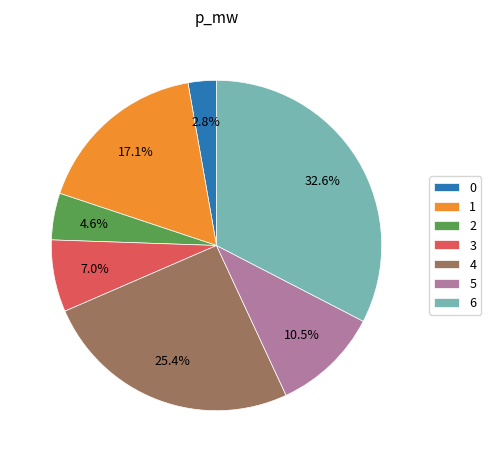

To the nearest percent, what is the combined percentage of 4 and 0?

28%